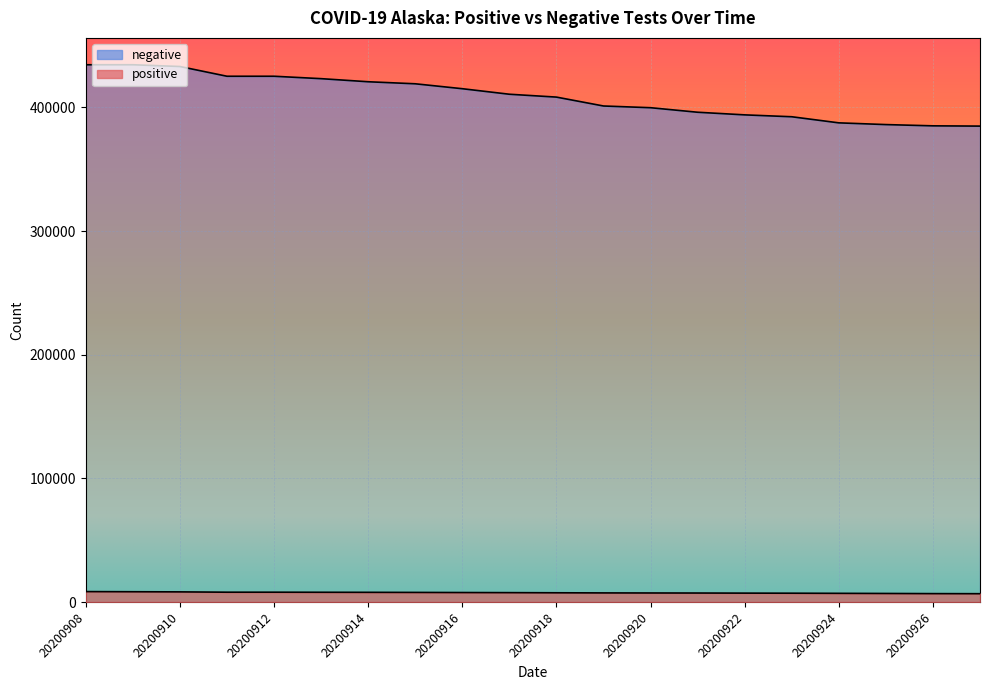

How many series are shown in this chart?

2